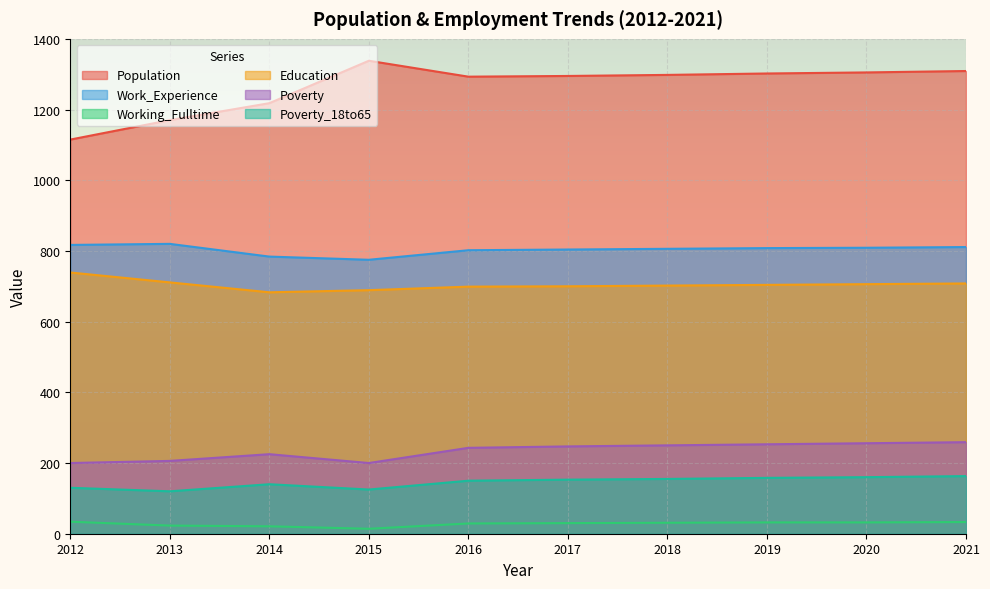

How many lines are shown in the chart?

6